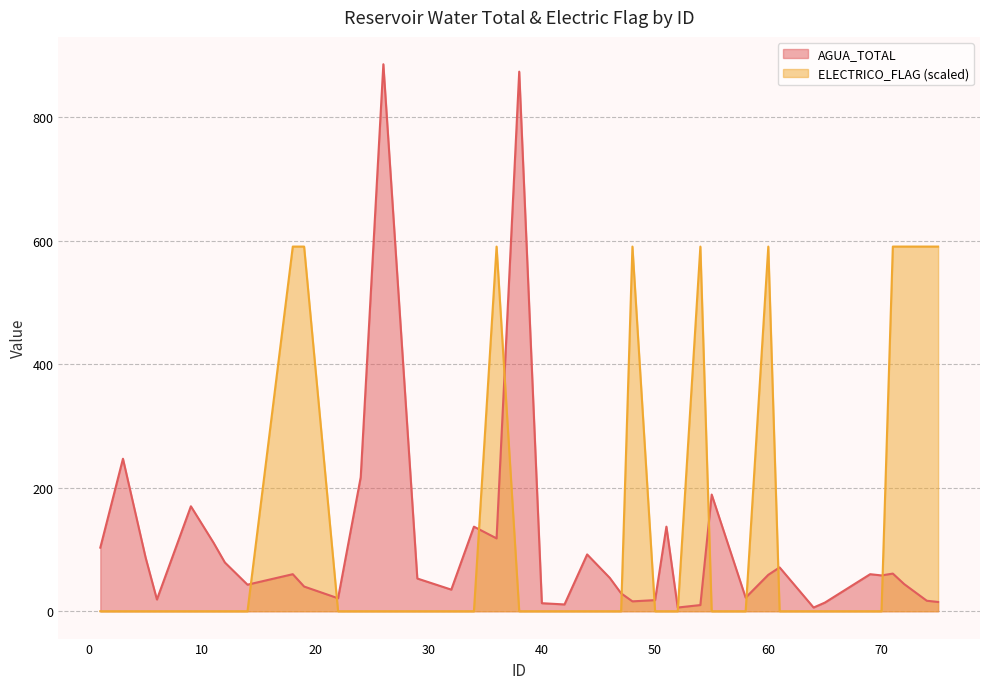

What is the average value of the AGUA_TOTAL series?

107.5